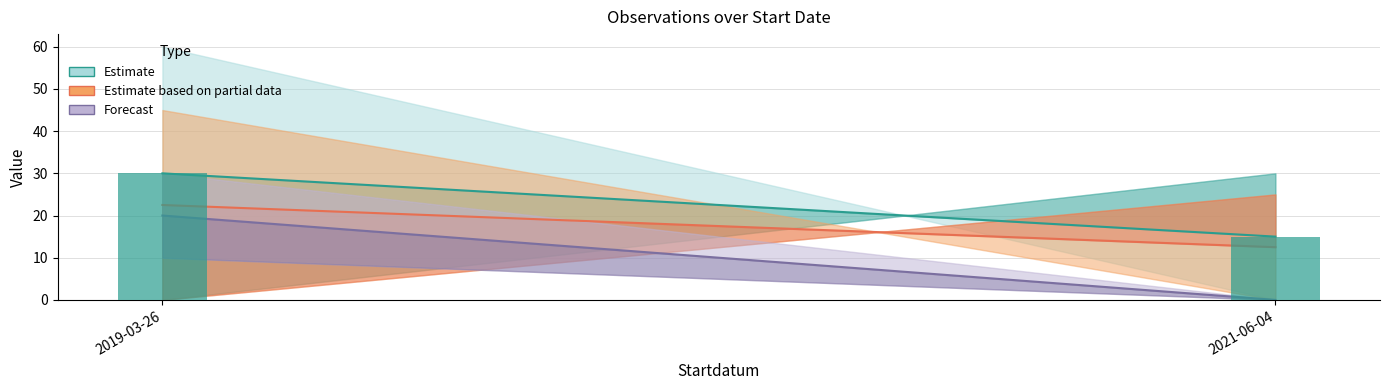

What is the sum of the values at 2021-06-04 and 2019-03-26?

45